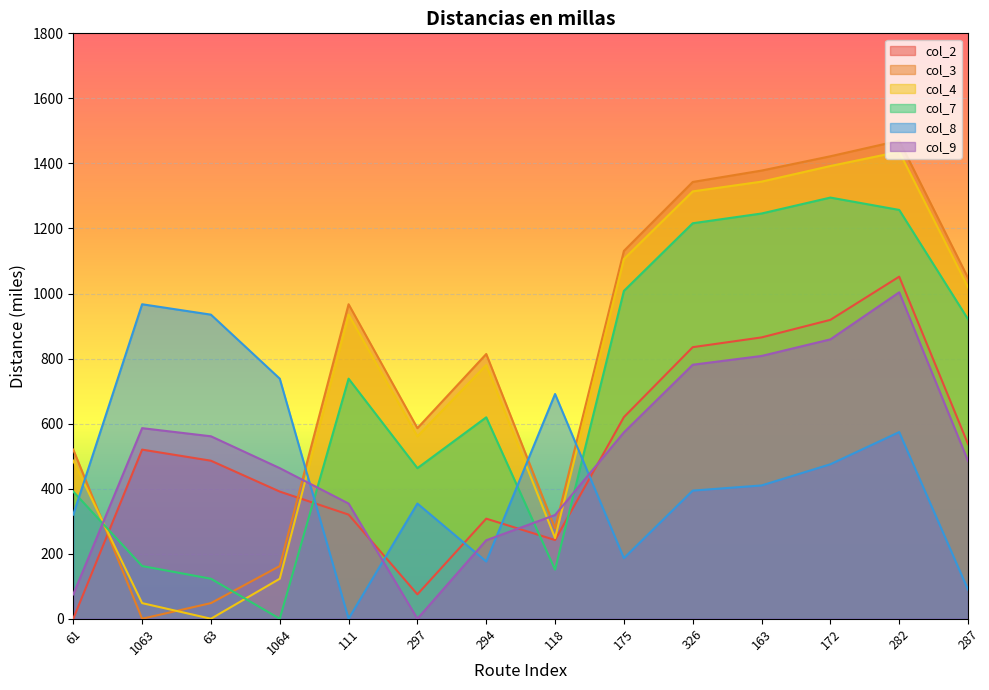

At which category does col_2 reach its first local valley?

297